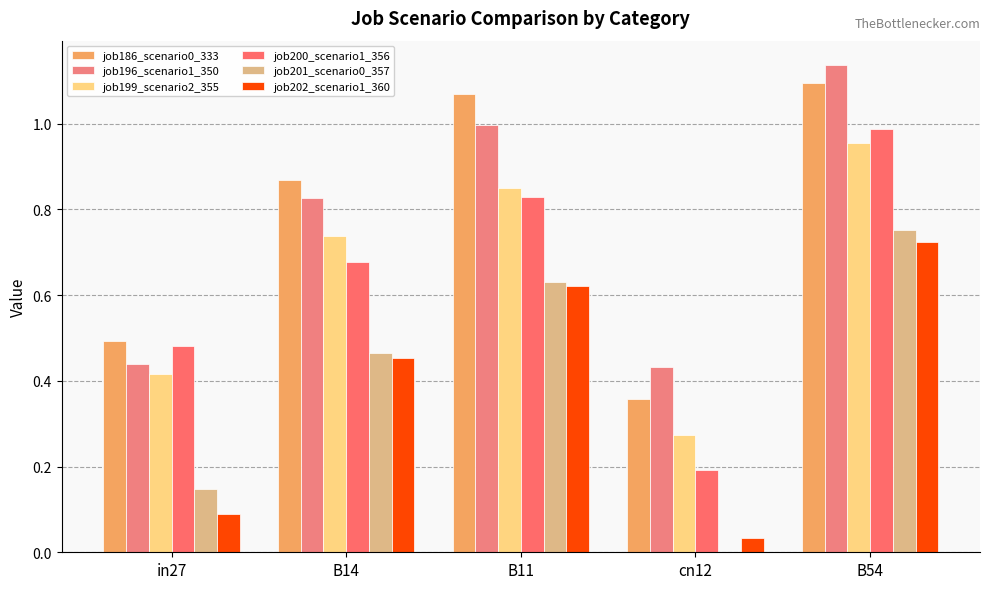

Reading right to left, extract all data points from this chart.

job186_scenario0_333: 1.1	0.4	1.1	0.9	0.5
job196_scenario1_350: 1.1	0.4	1.0	0.8	0.4
job199_scenario2_355: 1.0	0.3	0.8	0.7	0.4
job200_scenario1_356: 1.0	0.2	0.8	0.7	0.5
job201_scenario0_357: 0.8	0.0	0.6	0.5	0.1
job202_scenario1_360: 0.7	0.0	0.6	0.5	0.1